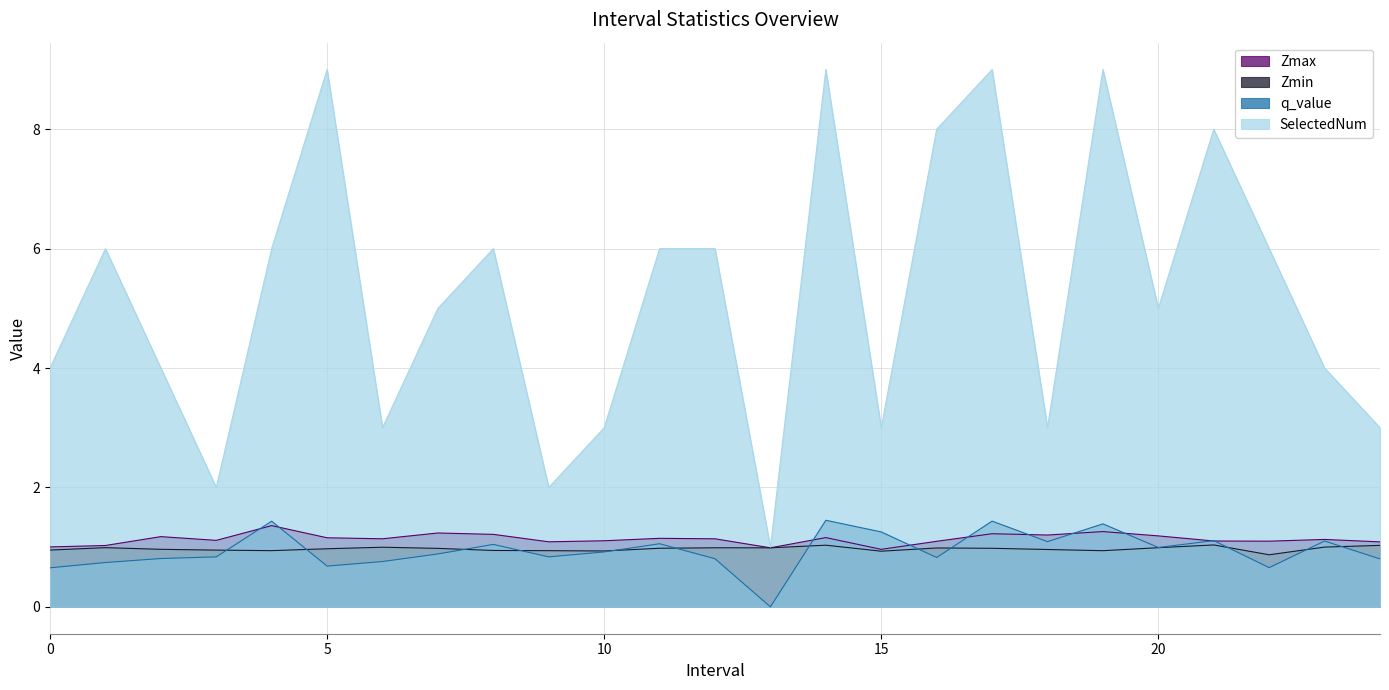

What is the greatest value displayed?

9.0